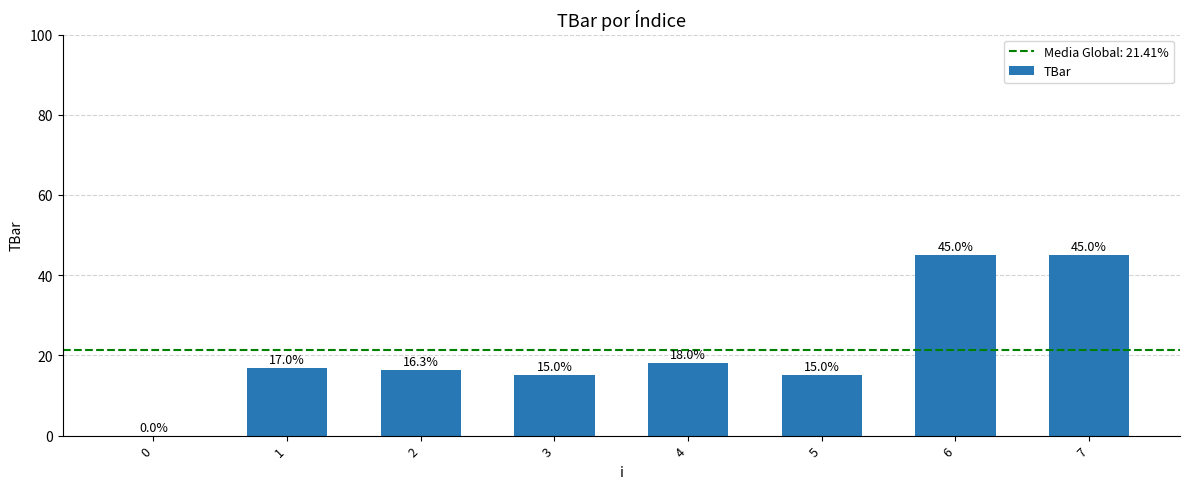

How many data points are above 16?

5